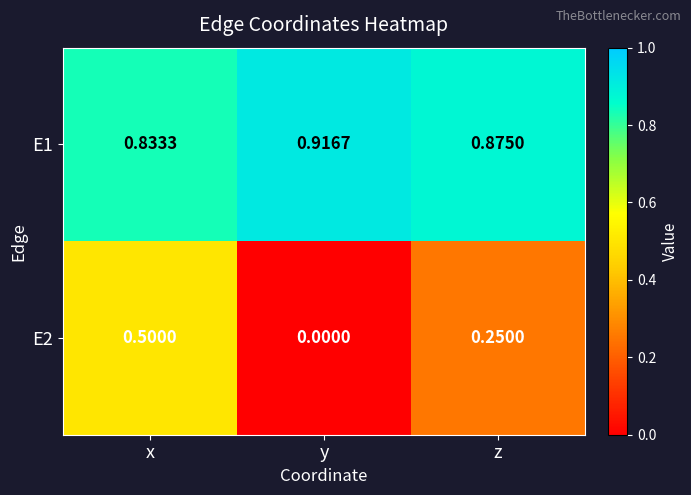

At which category is the sum across all series the highest?

x